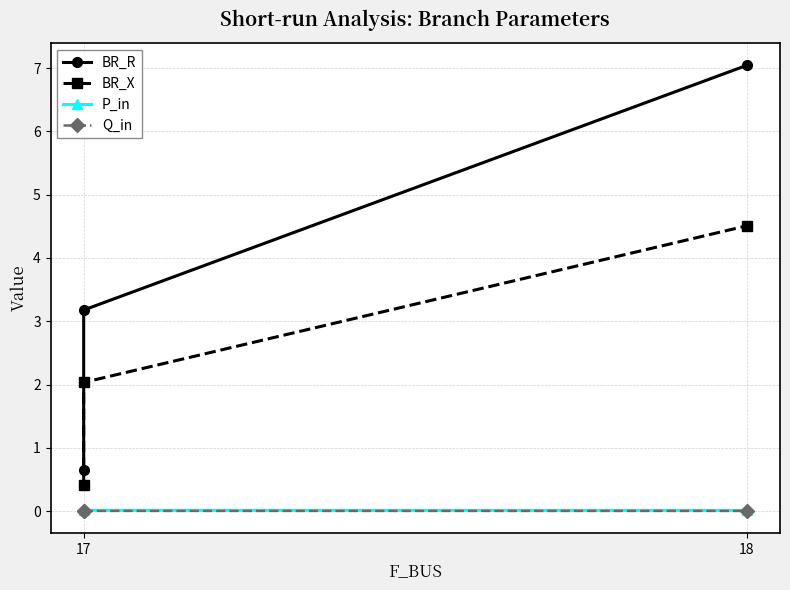

How many data points does each series have?

3